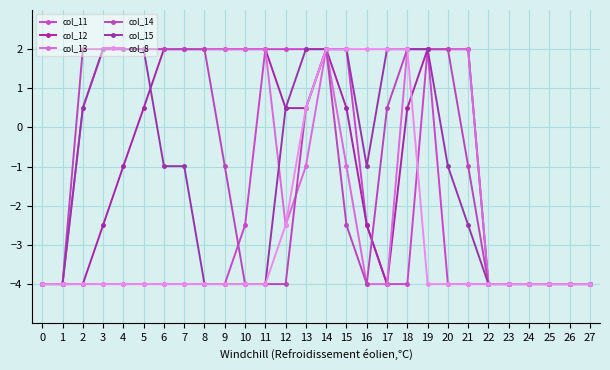

What is the lowest value of the col_14 series?

-4.0